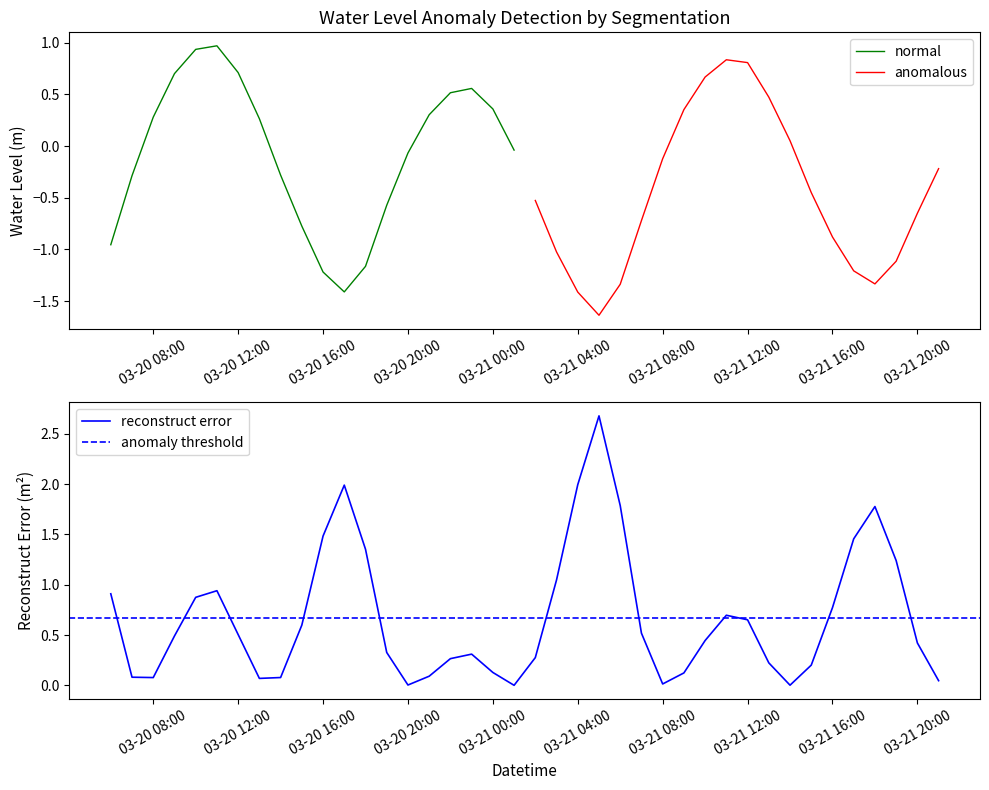

Is this an area chart (filled region under the line)?

No